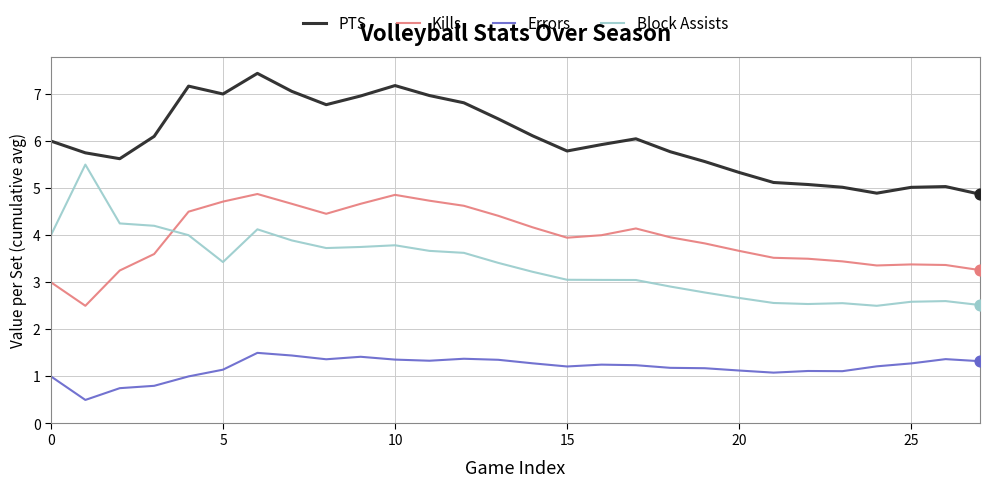

Which series has the largest range (max minus min)?

Block Assists